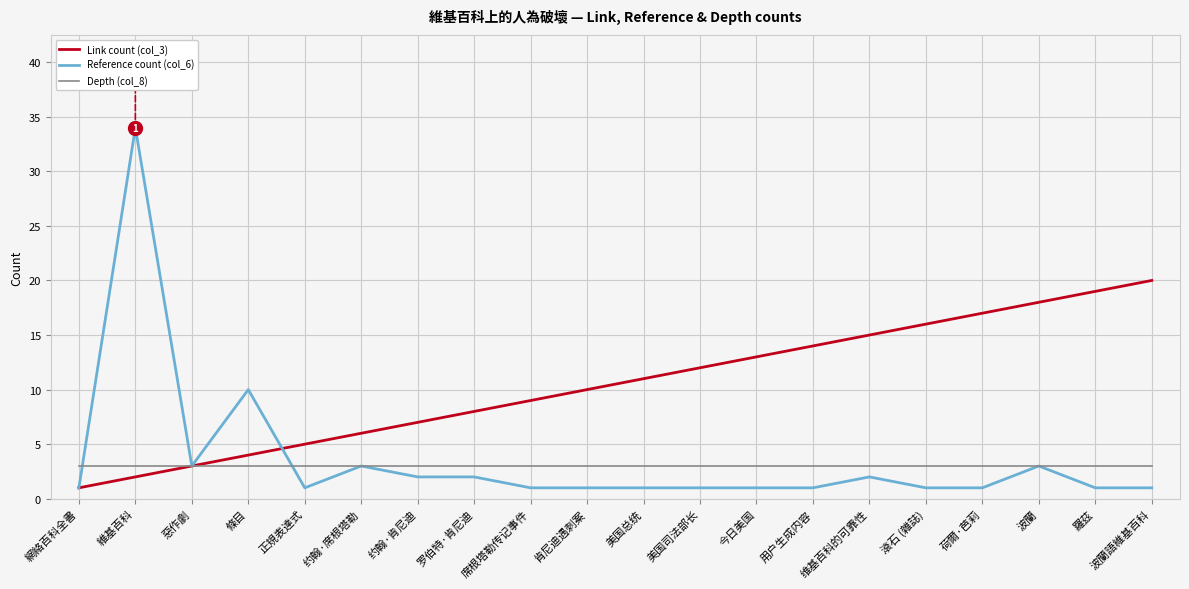

Reading left to right, list all the values displayed in this chart.

Link count (col_3): 網絡百科全書=1	維基百科=2	惡作劇=3	條目=4	正規表達式=5	约翰·席根塔勒=6	约翰·肯尼迪=7	罗伯特·肯尼迪=8	席根塔勒传记事件=9	肯尼迪遇刺案=10	美国总统=11	美国司法部长=12	今日美国=13	用户生成内容=14	维基百科的可靠性=15	滾石 (雜誌)=16	荷爾·芭莉=17	波蘭=18	羅茲=19	波蘭語維基百科=20
Reference count (col_6): 網絡百科全書=1	維基百科=34	惡作劇=3	條目=10	正規表達式=1	约翰·席根塔勒=3	约翰·肯尼迪=2	罗伯特·肯尼迪=2	席根塔勒传记事件=1	肯尼迪遇刺案=1	美国总统=1	美国司法部长=1	今日美国=1	用户生成内容=1	维基百科的可靠性=2	滾石 (雜誌)=1	荷爾·芭莉=1	波蘭=3	羅茲=1	波蘭語維基百科=1
Depth (col_8): 網絡百科全書=3	維基百科=3	惡作劇=3	條目=3	正規表達式=3	约翰·席根塔勒=3	约翰·肯尼迪=3	罗伯特·肯尼迪=3	席根塔勒传记事件=3	肯尼迪遇刺案=3	美国总统=3	美国司法部长=3	今日美国=3	用户生成内容=3	维基百科的可靠性=3	滾石 (雜誌)=3	荷爾·芭莉=3	波蘭=3	羅茲=3	波蘭語維基百科=3